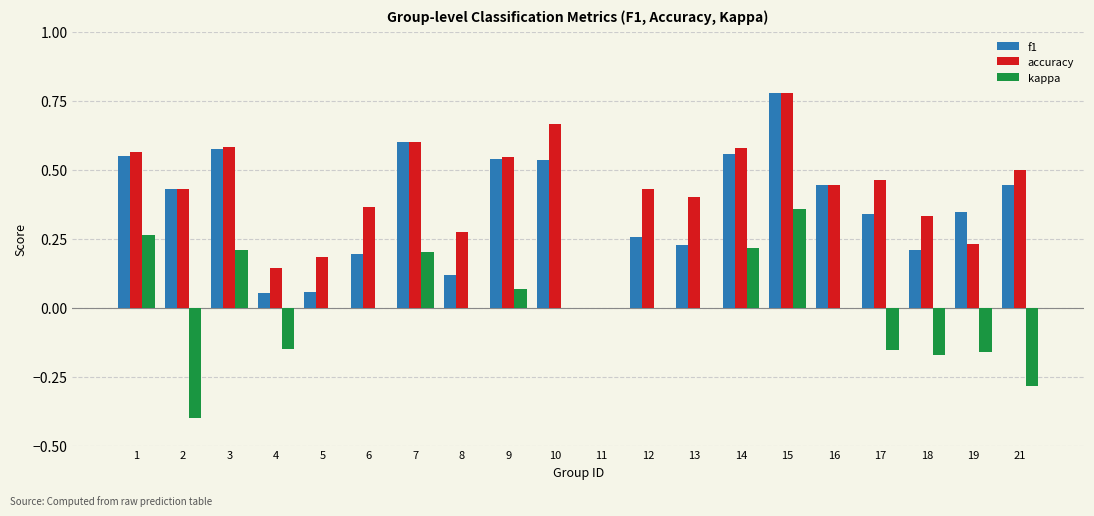

Between 10 and 18, which series saw the biggest shift?

accuracy